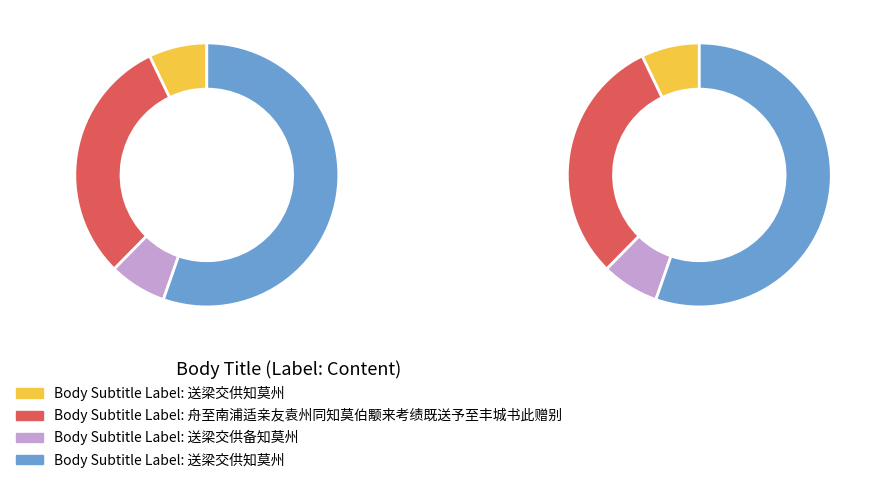

How many segments does this pie chart have?

4